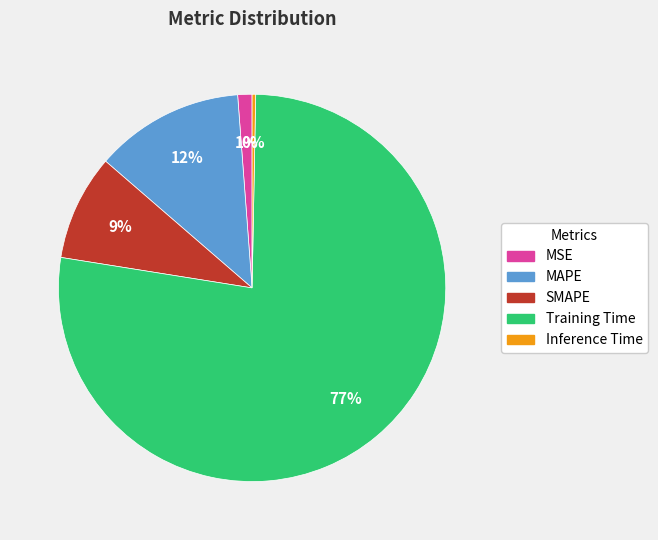

What percentage is the SMAPE slice, to the nearest percent?

9%